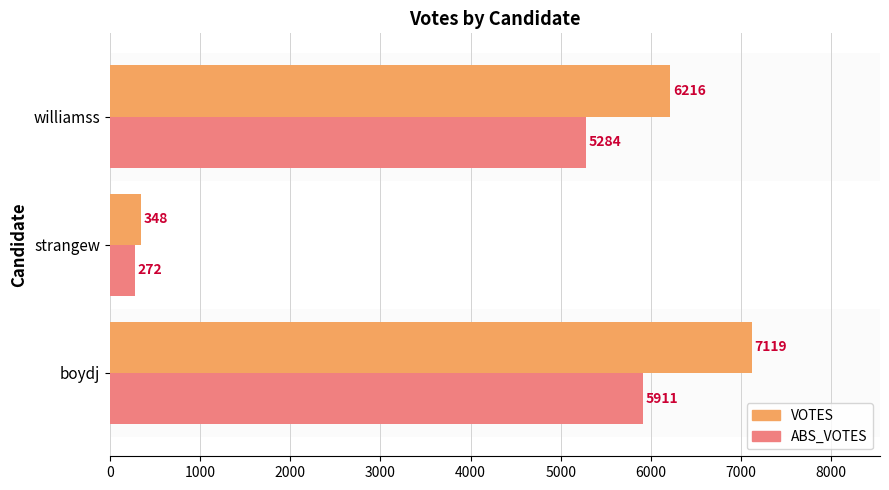

What is the spread (max minus min) of values at strangew?

76